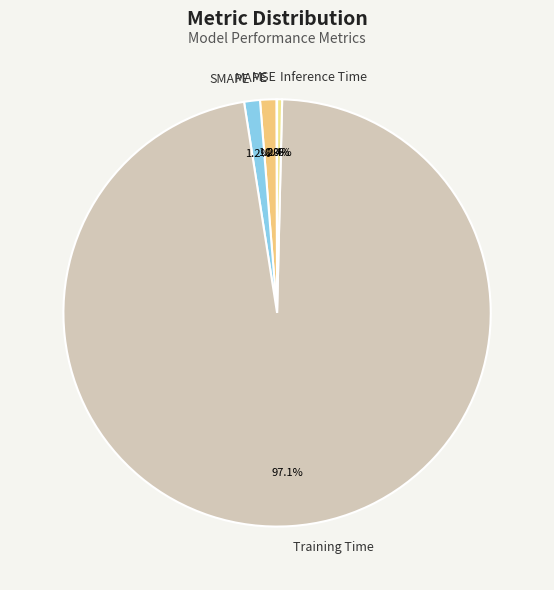

What percentage is the MAPE slice, to the nearest percent?

1%